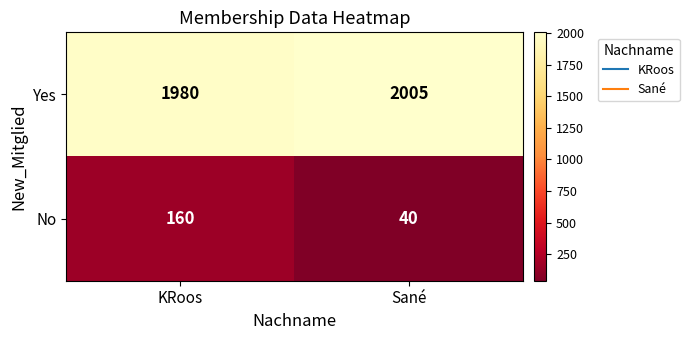

Is it true that No equals 40 at Sané?

True